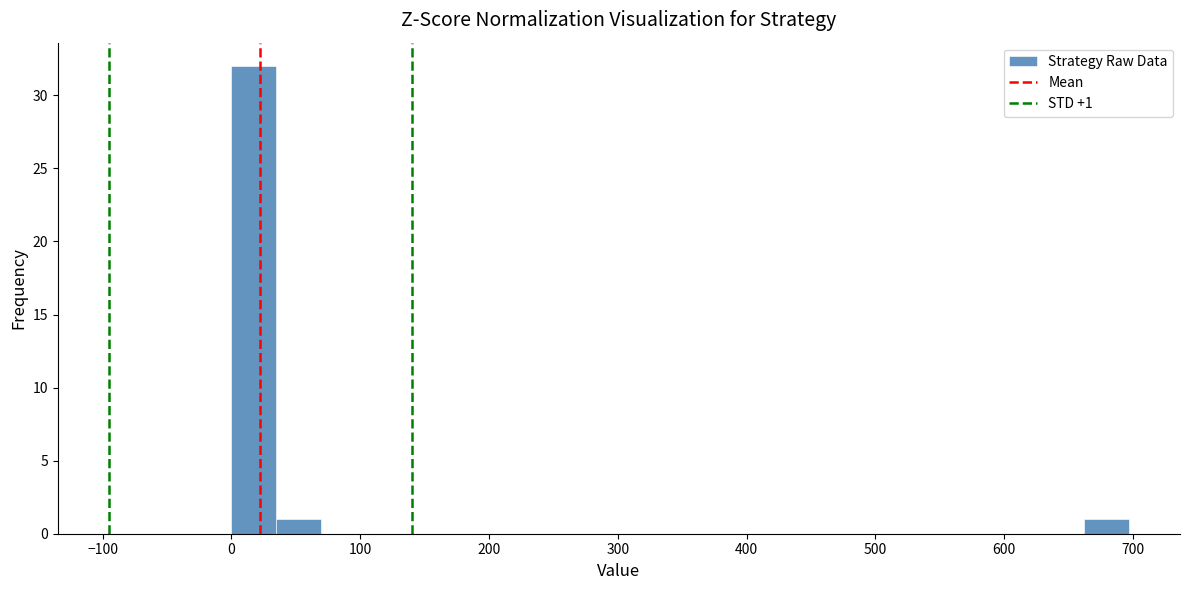

Around what value on the x-axis is the tallest bar? Give the approximate position of its centre, as read against the axis.

20